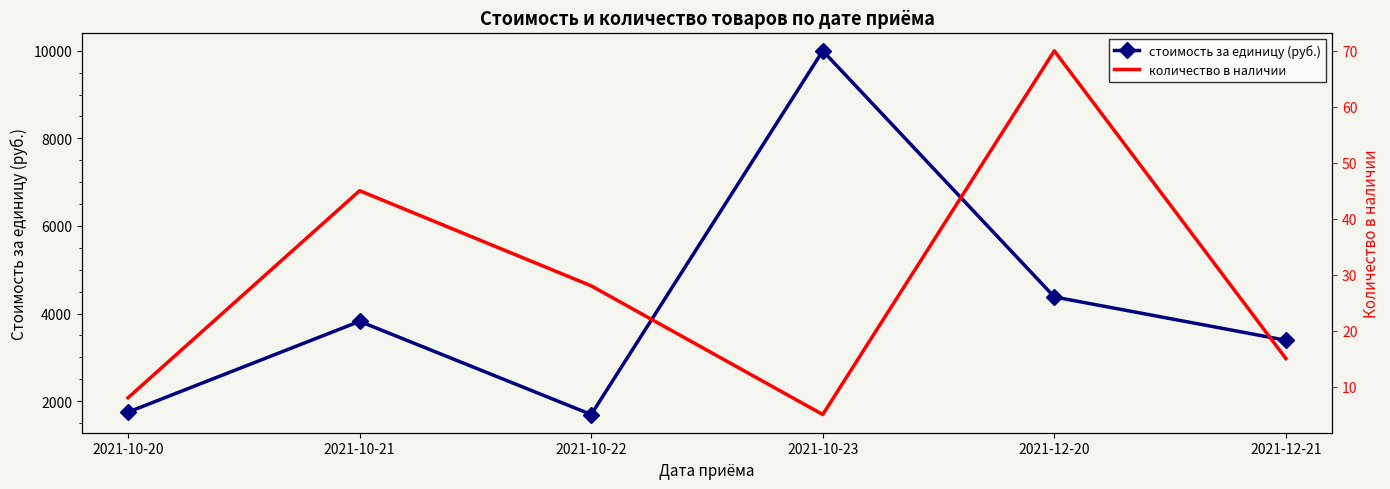

What is the label of the 6th point from the left?

2021-12-21